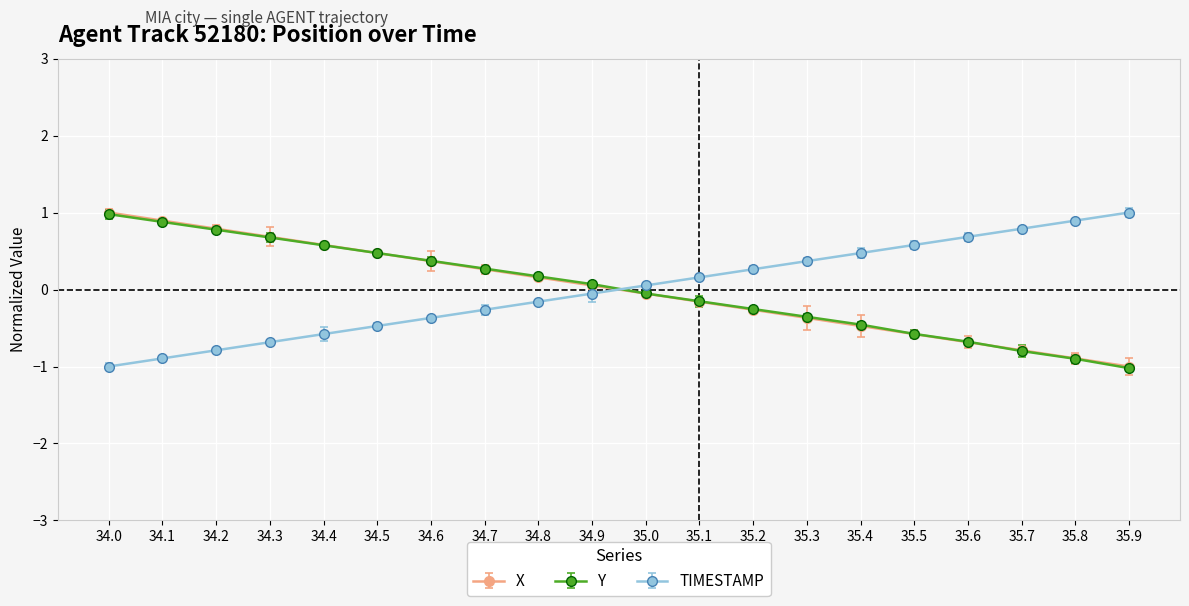

What is the greatest value displayed?

1.0